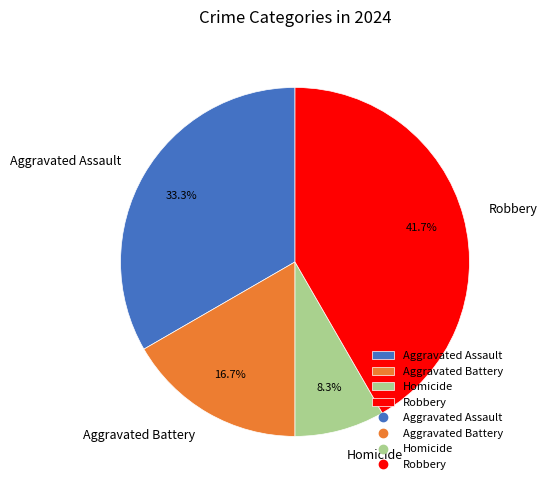

Is it true that Robbery is 47% of the pie?

False